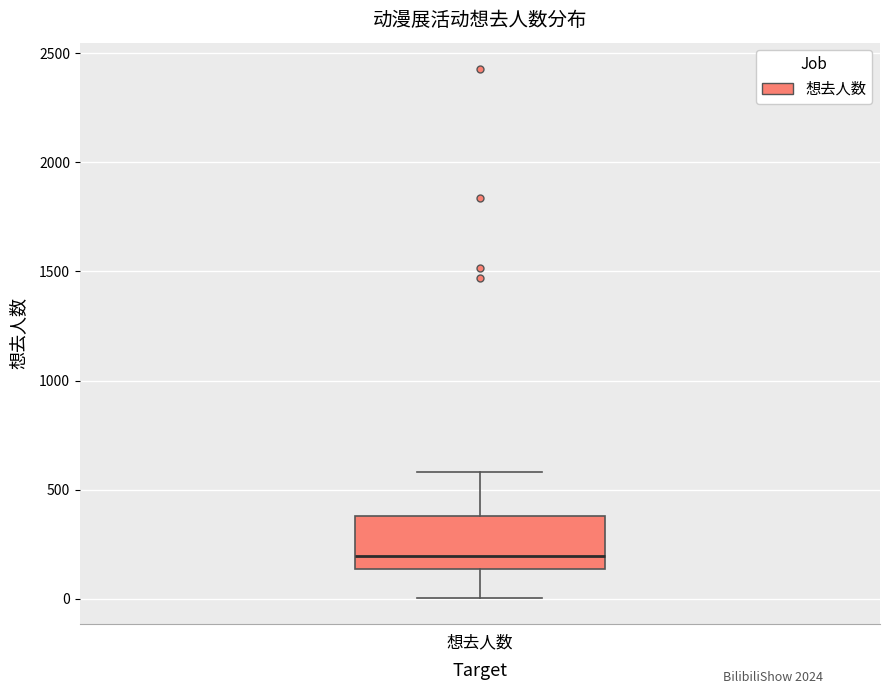

Transcribe this box plot: give where the median line is, the range the box spans, and where the two whiskers end, as read against the y-axis. The values are not printed on the chart, so give them approximately, as read against the axis.

median 200, box 150 to 400, whiskers 0 to 600